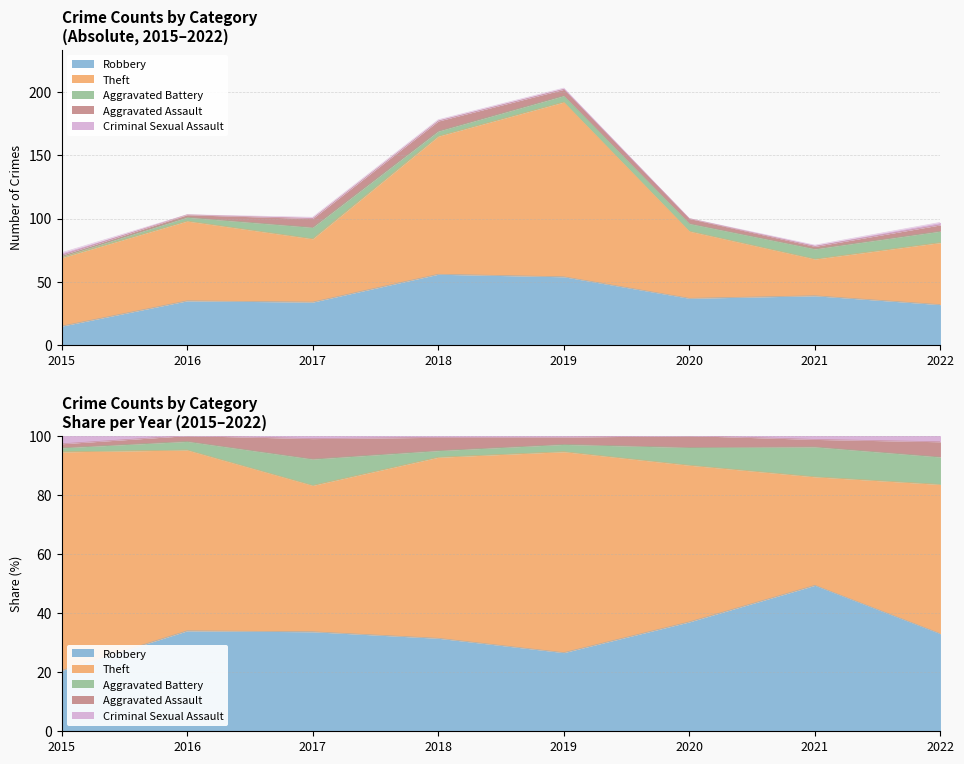

How many interior local peaks does the Theft series have?

2